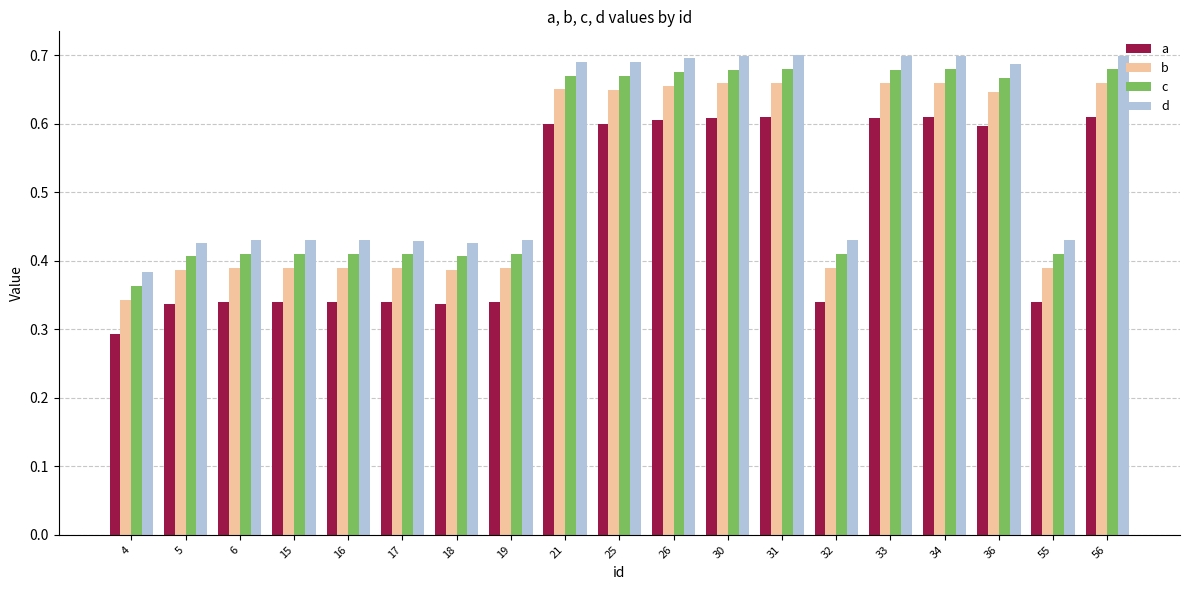

At which label is d closest to 0?

4